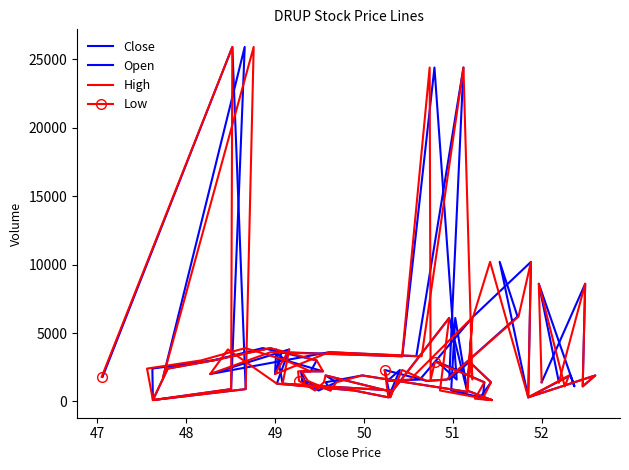

List the series in order of their peak value, lowest first.

Close, Open, High, Low